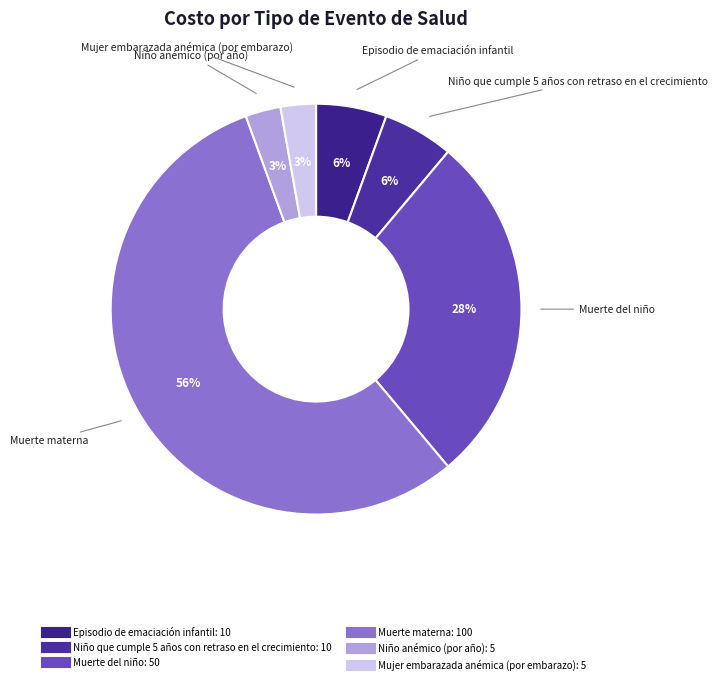

To the nearest percent, what portion does Episodio de emaciación infantil represent?

6%